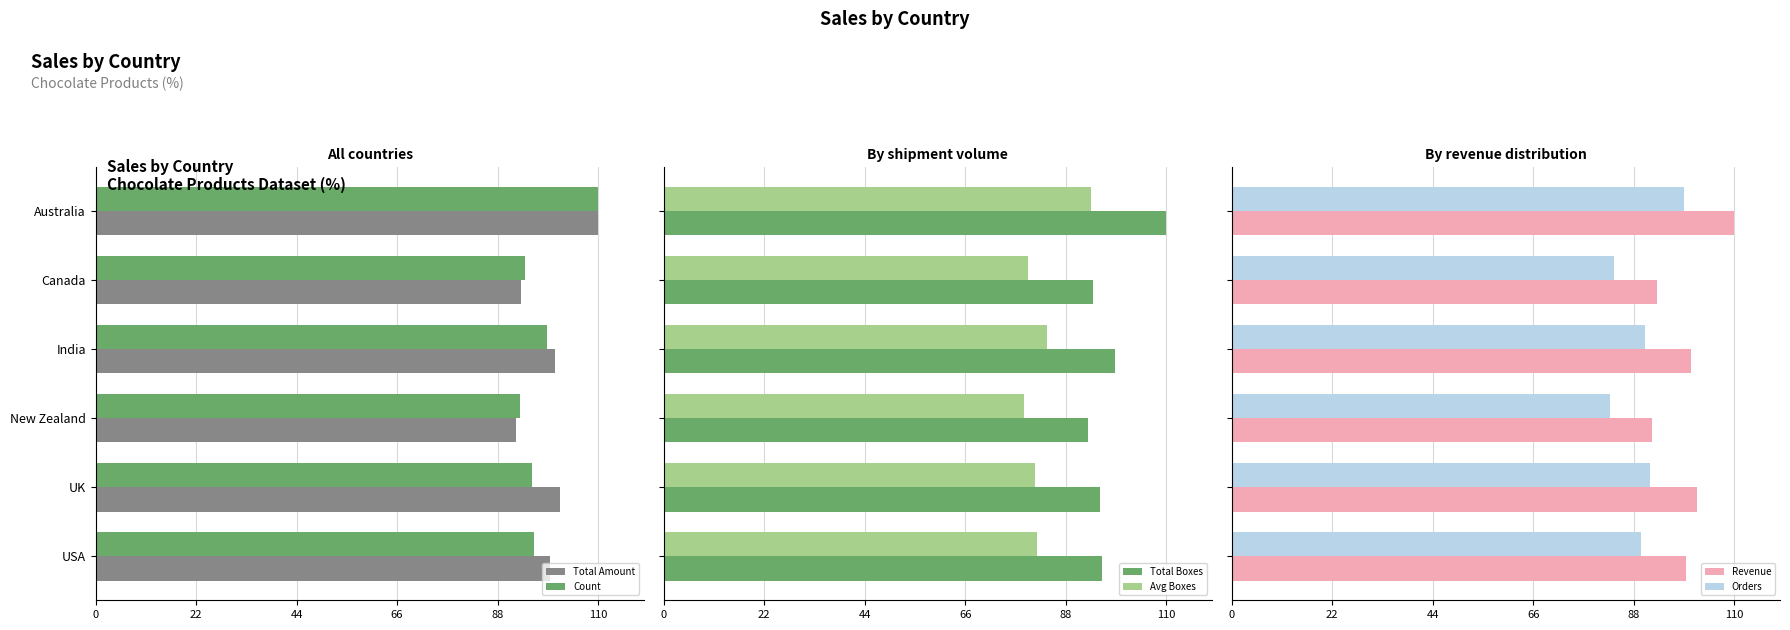

What are all the series names shown in the legend?

Total Amount, Count, Total Boxes, Avg Boxes, Revenue, Orders